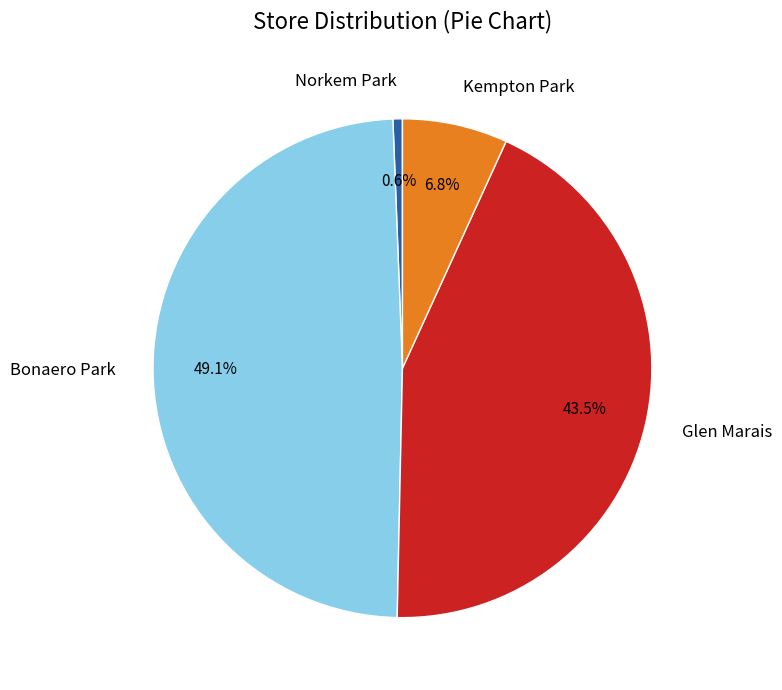

How many segments does this pie chart have?

4